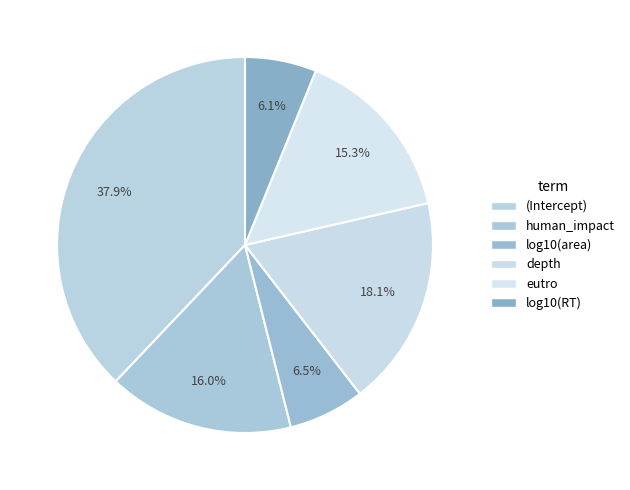

Count the number of slices in the pie.

6